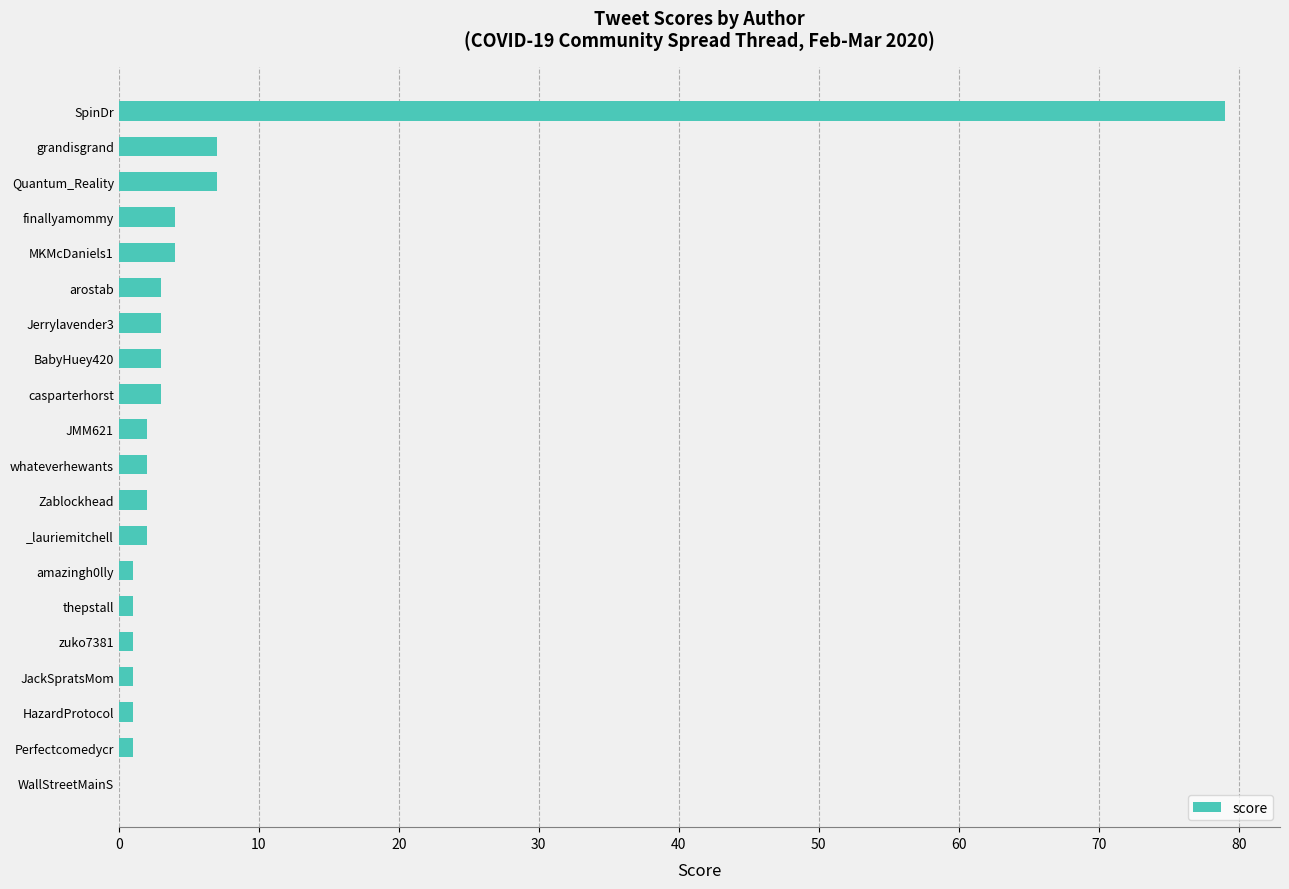

How many positive values are there?

19